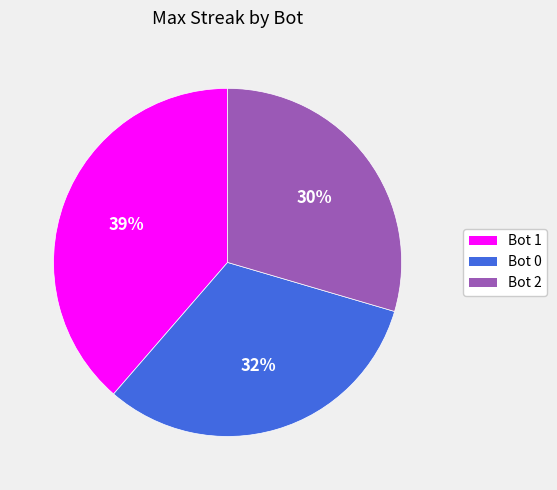

Is there any slice that represents more than half of the pie?

No